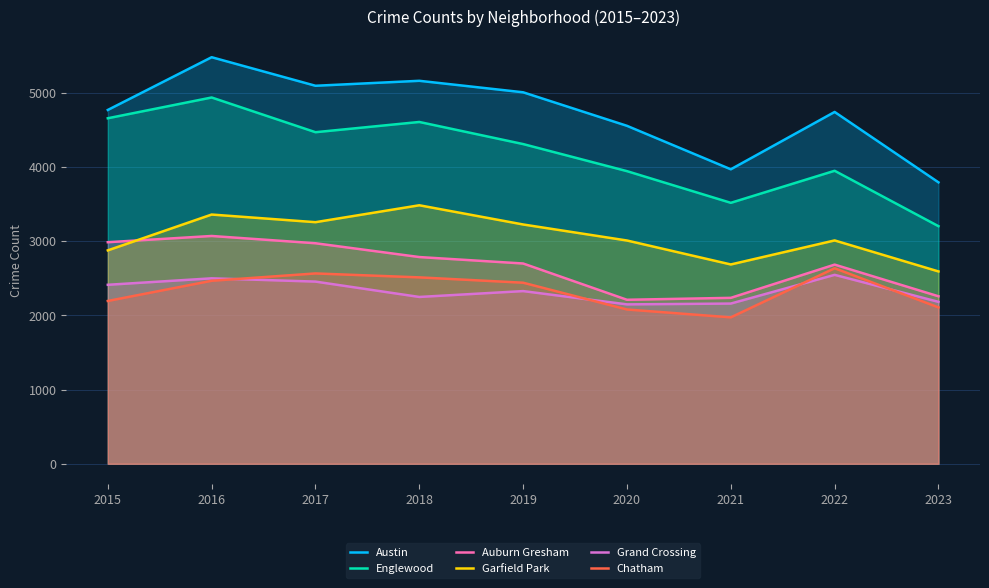

Rank the categories by Austin value from highest to lowest.

2016, 2018, 2017, 2019, 2015, 2022, 2020, 2021, 2023